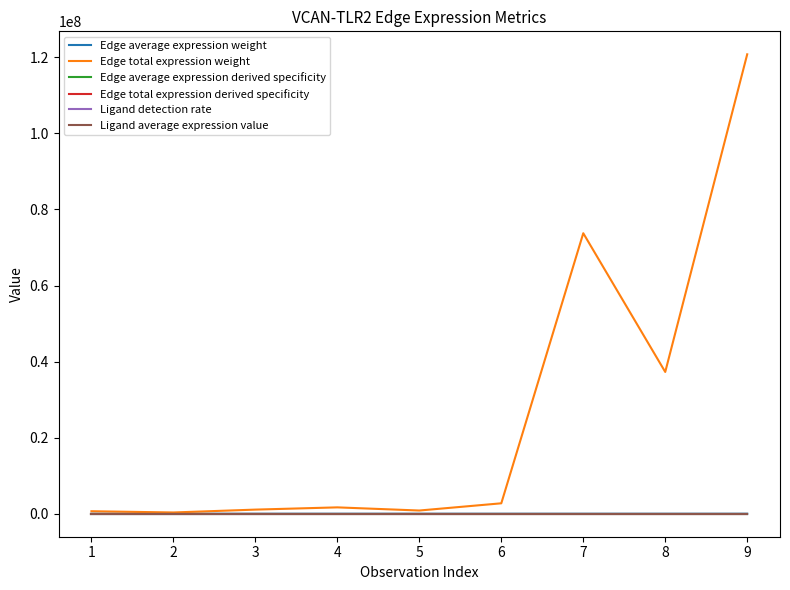

Which series has the largest total across all categories?

Edge total expression weight